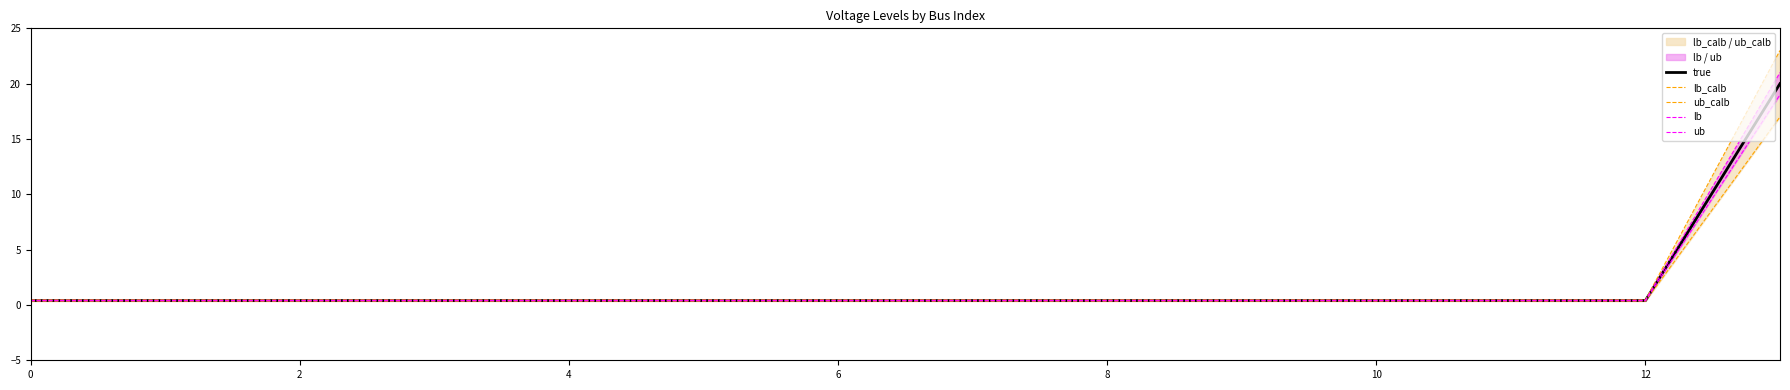

Is it true that true equals 0.4 at 6?

True